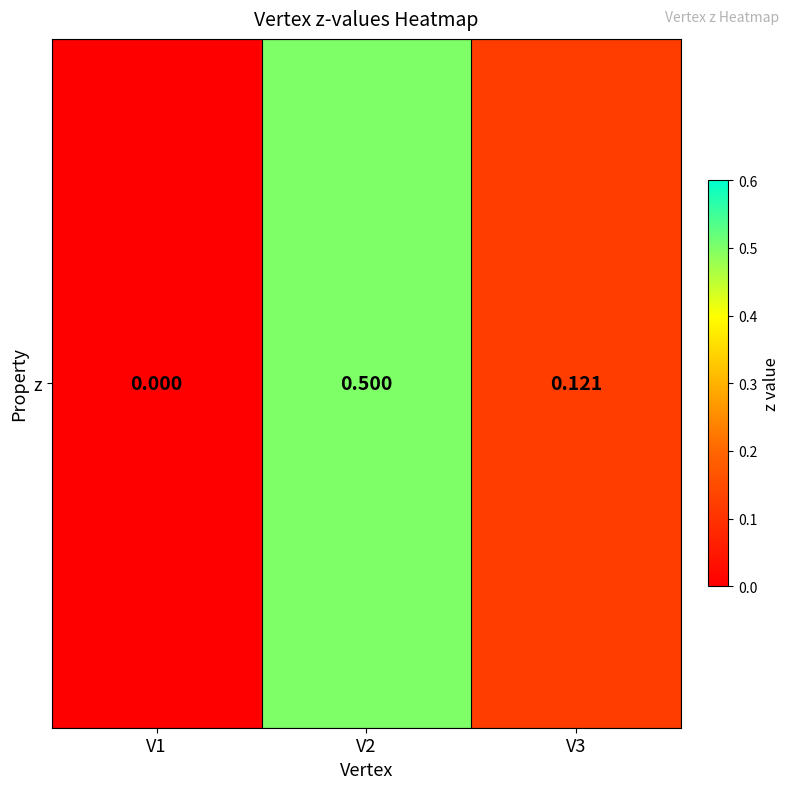

The chart shows a value of 0.5 at V2. True or false?

True